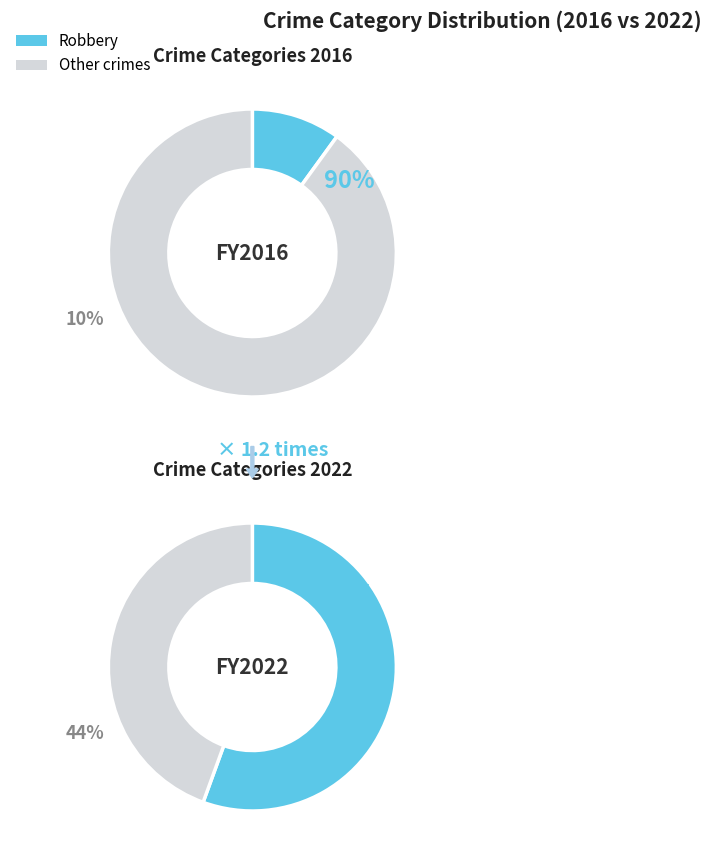

Is Aggravated Battery the majority of the pie?

No